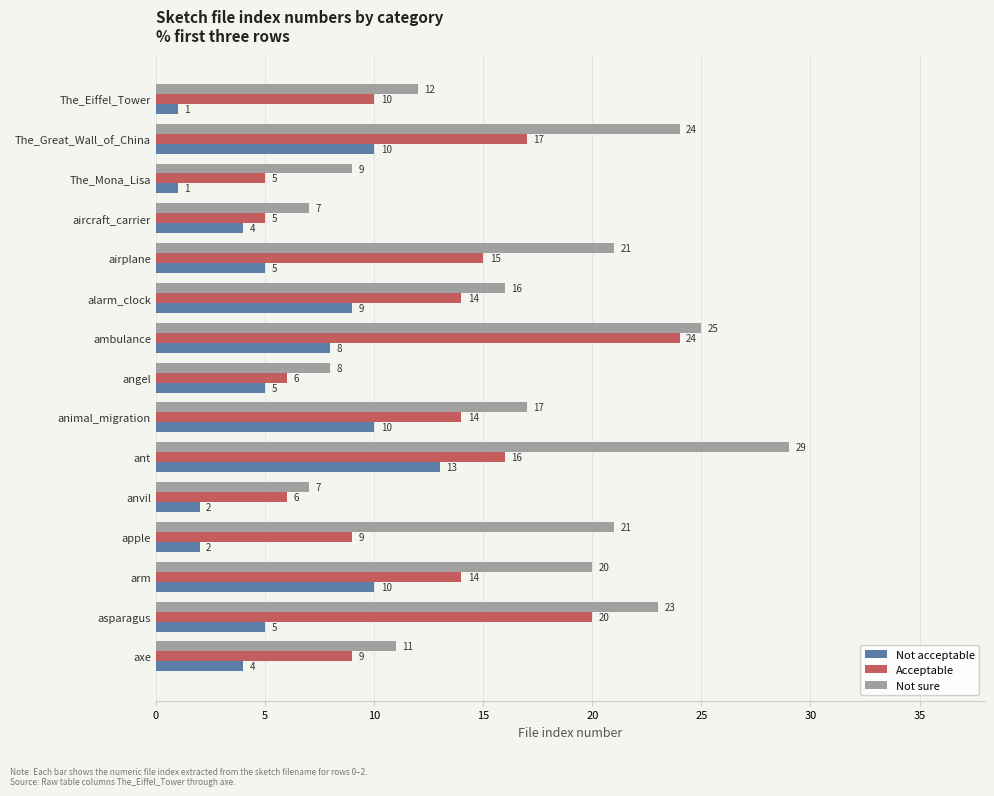

What is the difference between the maximum and minimum values in the Not sure series?

22